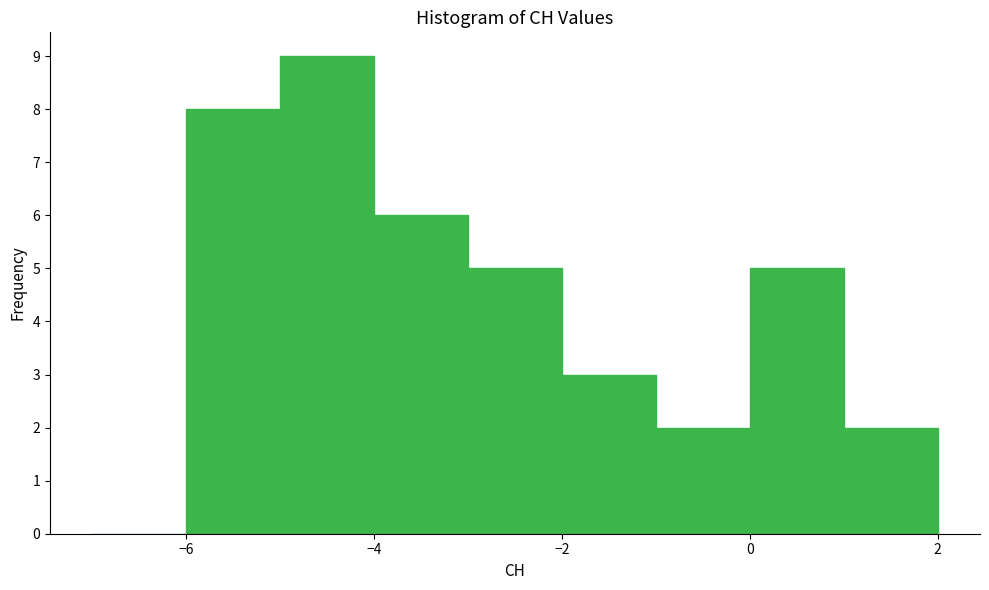

What is the height of the bar covering 0 to 1 on the x-axis? The values are not printed on the chart, so give them approximately, as read against the axis.

5